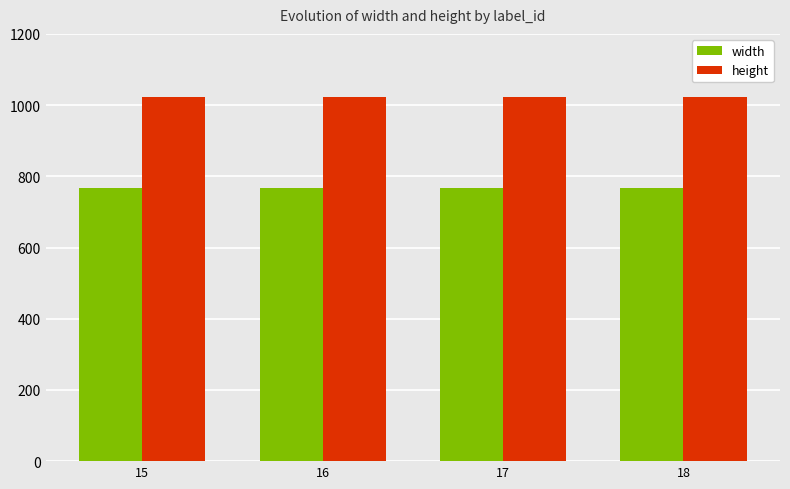

What is the minimum value for height?

1024